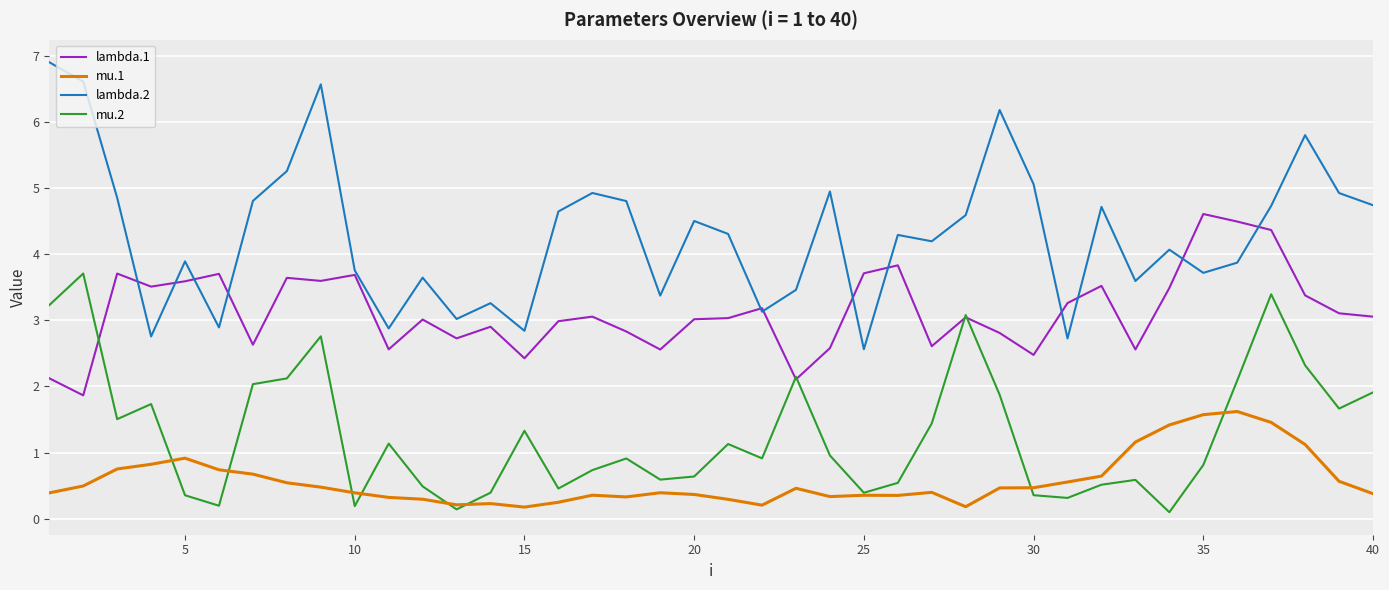

List the series in order of their overall mean, highest first.

lambda.2, lambda.1, mu.2, mu.1